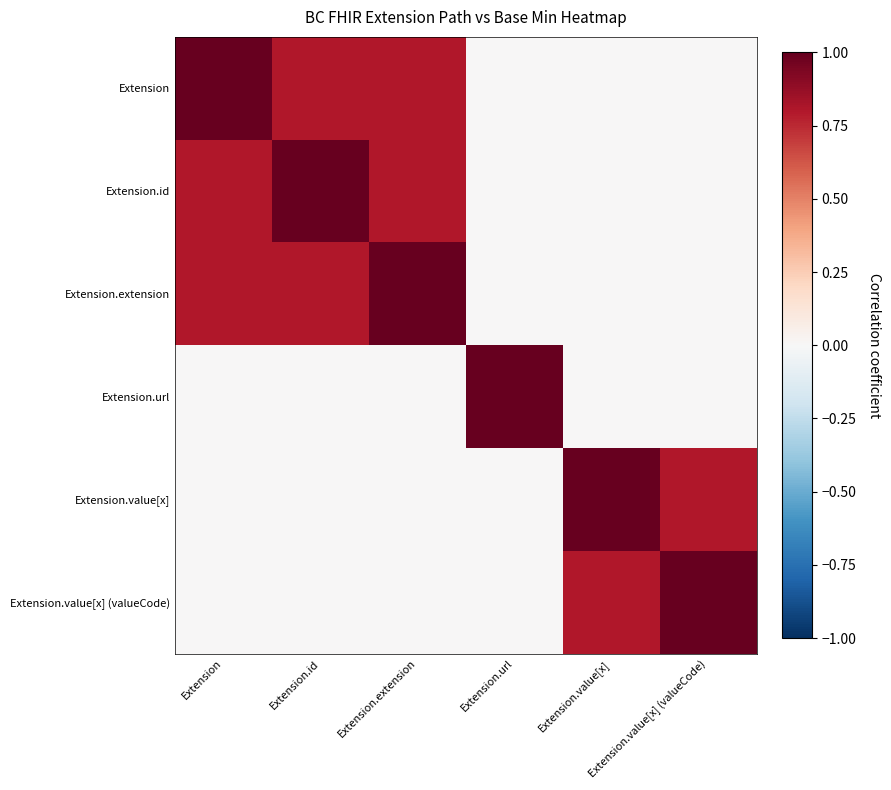

What is the difference between the highest and lowest values at Extension.value[x] (valueCode)?

1.0